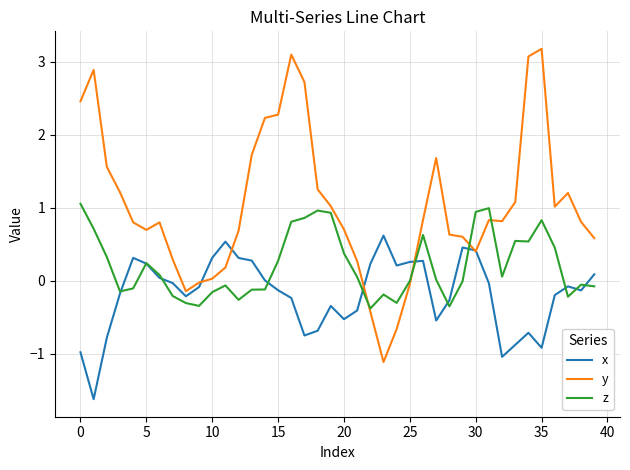

What are all the series names shown in the legend?

x, y, z